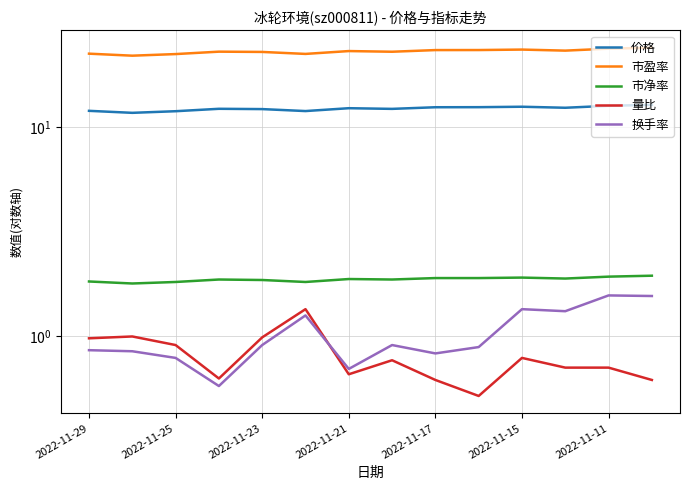

In 换手率, how many points are higher than both neighbors (excluding endpoints)?

4